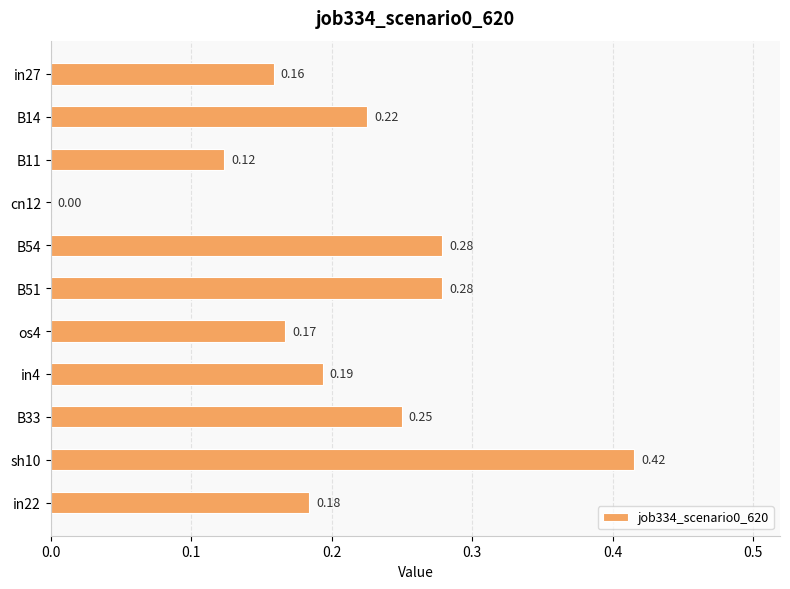

Which has a higher value, sh10 or B14?

sh10